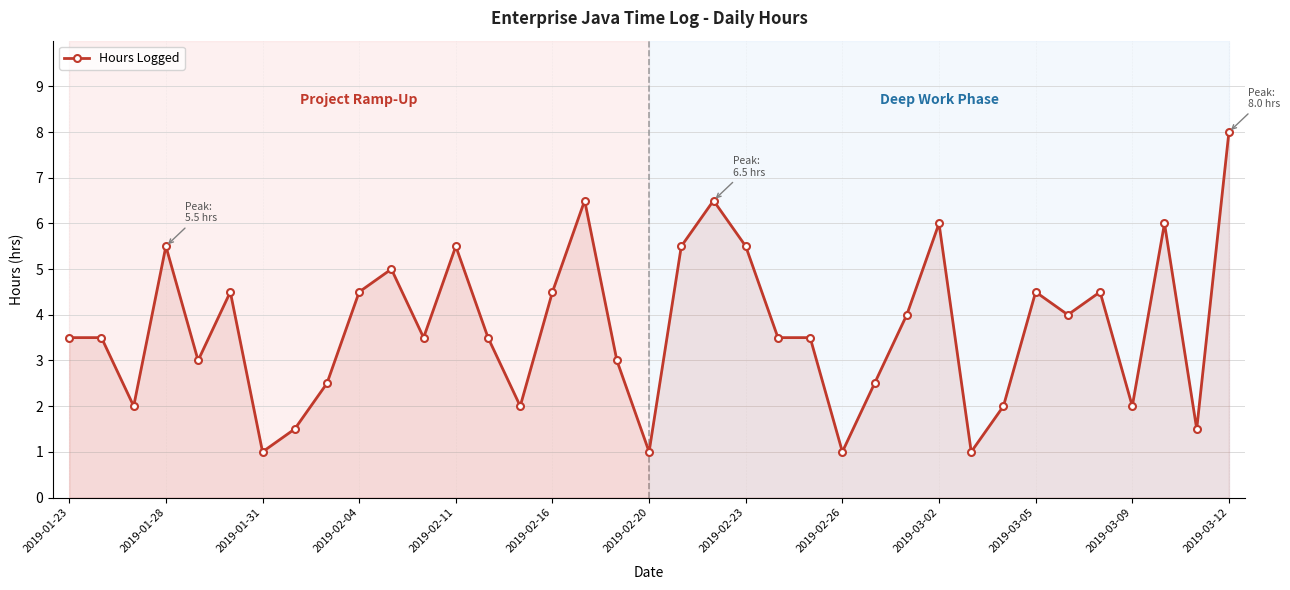

True or false: there are more than 1 points higher than both neighbors.

True